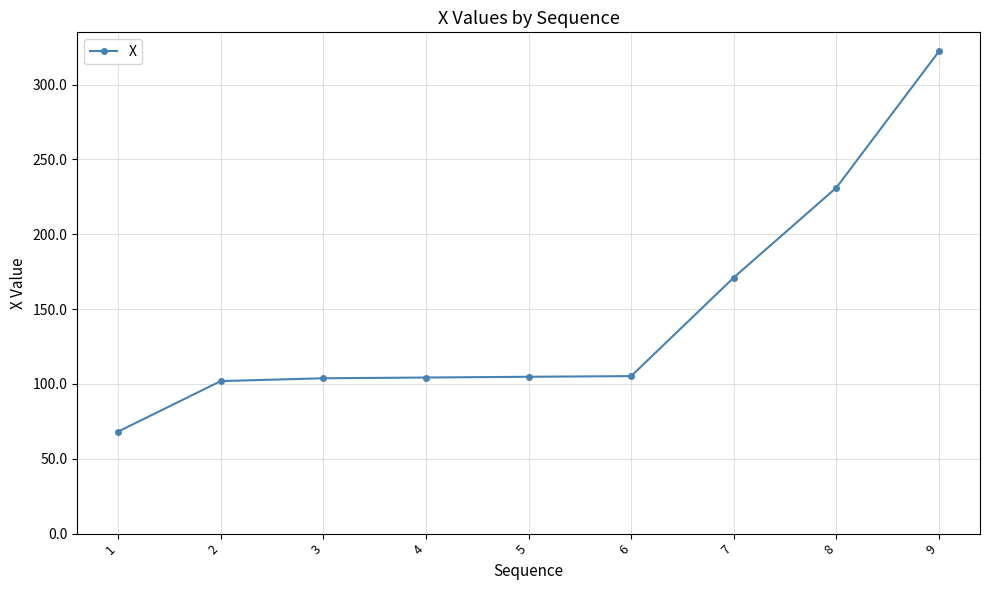

What value does the data have at 3?

103.8